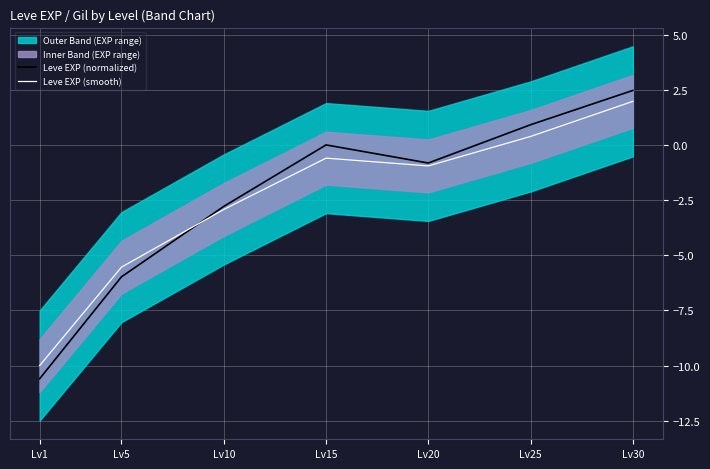

The value of Leve EXP (normalized) at Lv15 is 0.0. True or false?

True